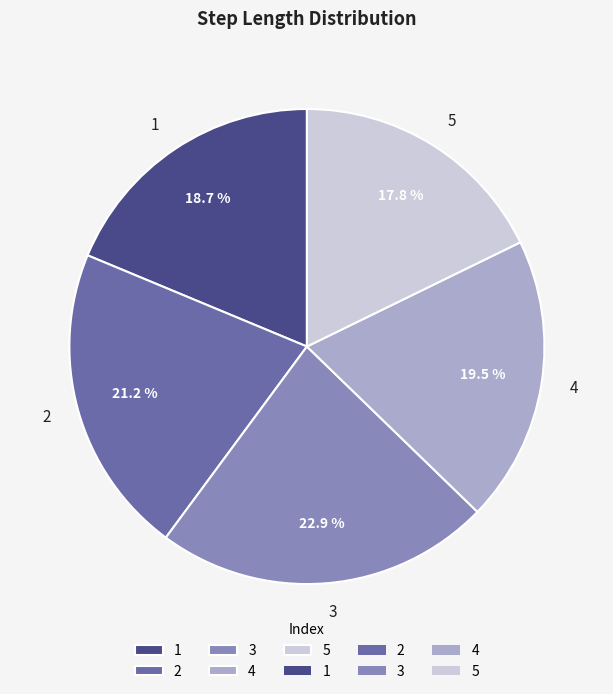

What is the largest slice in the pie chart?

3